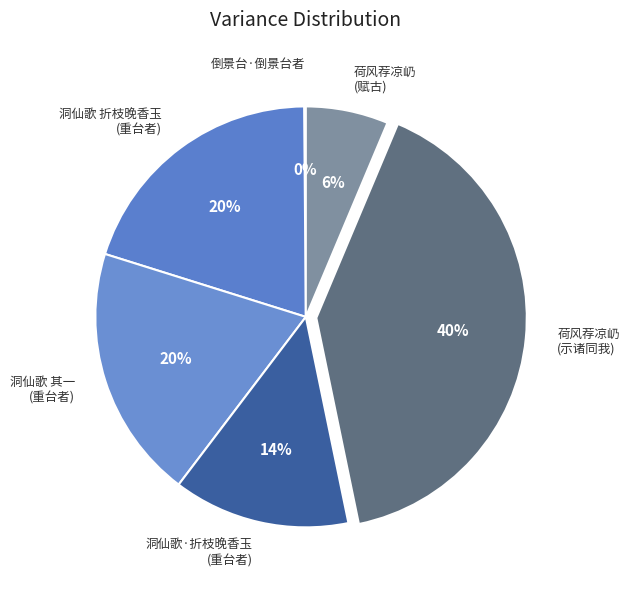

How many segments does this pie chart have?

6